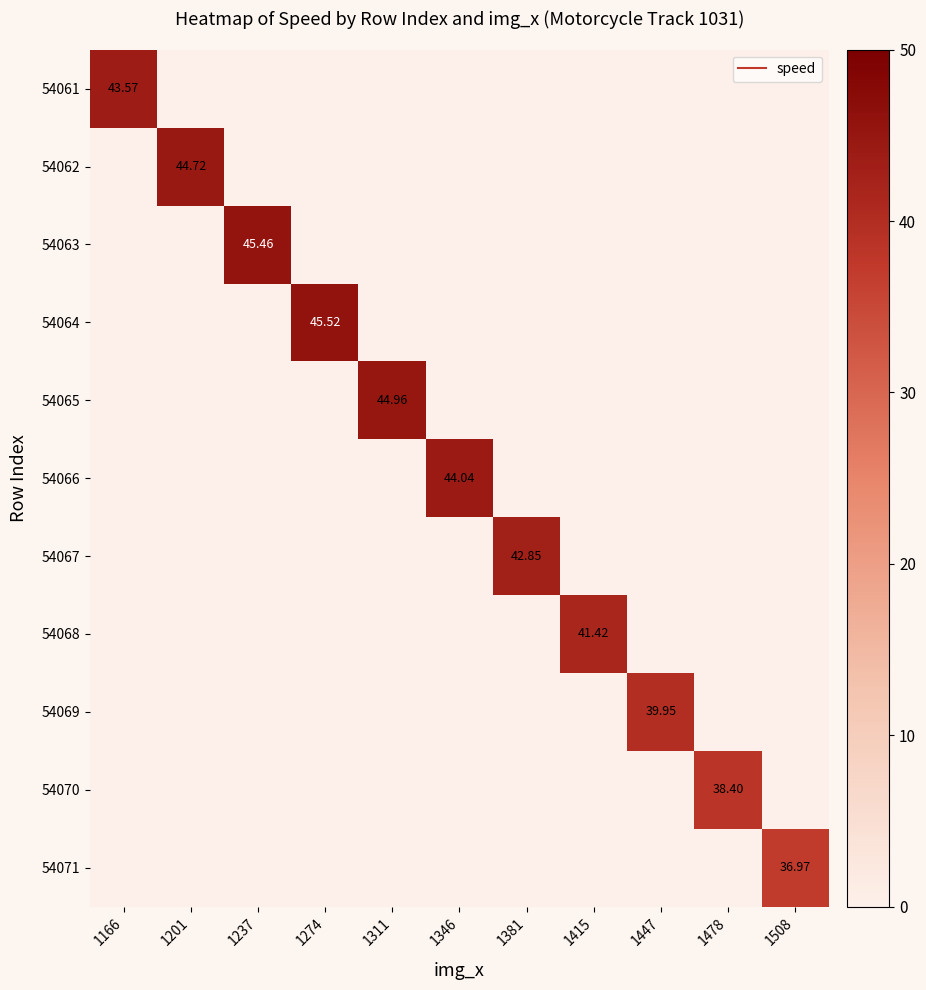

At how many categories does at least one series exceed 39?

9